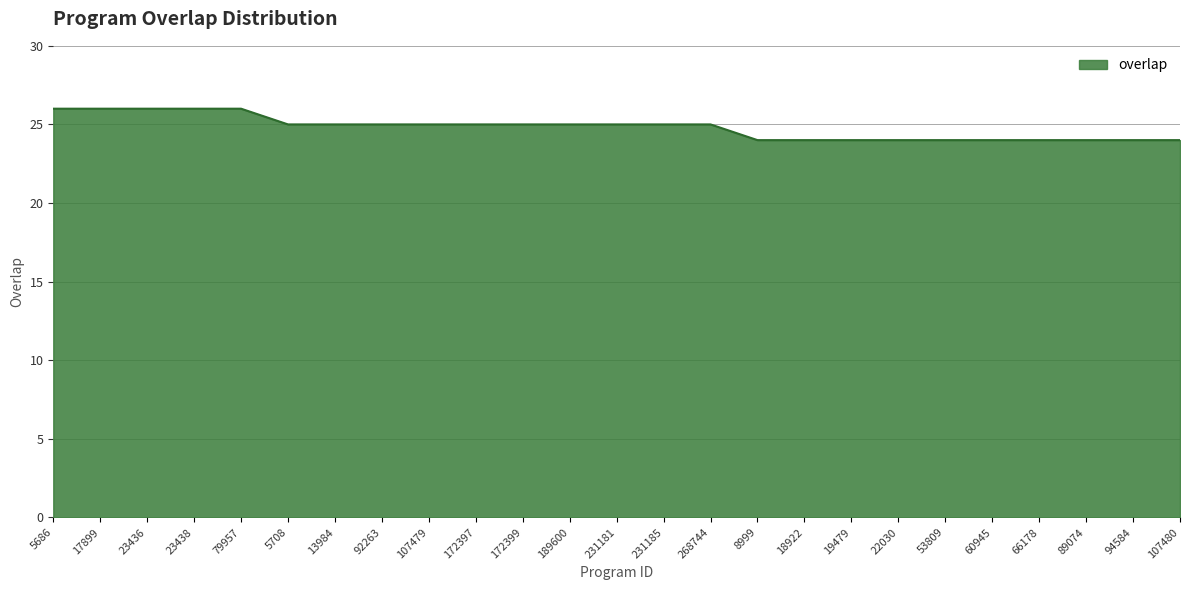

Reading right to left, transcribe all the data shown in this chart.

24	24	24	24	24	24	24	24	24	24	25	25	25	25	25	25	25	25	25	25	26	26	26	26	26